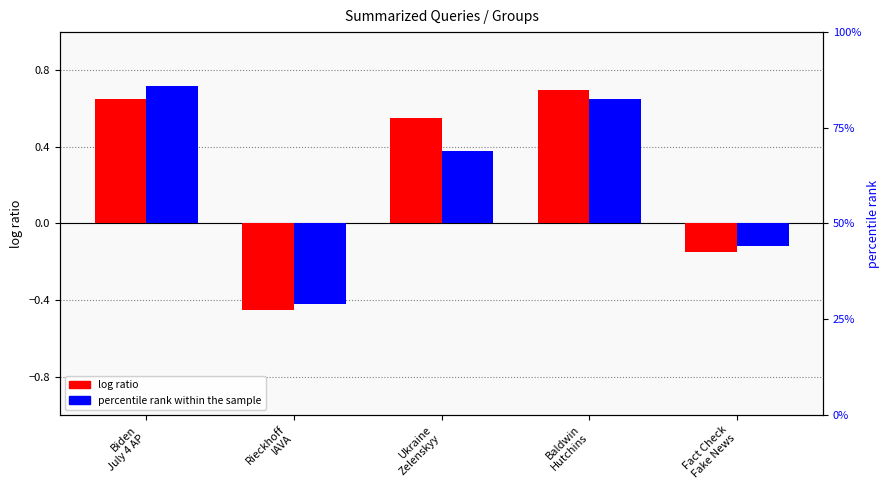

What is the difference between the maximum and second lowest values in the percentile rank within the sample series?

0.8